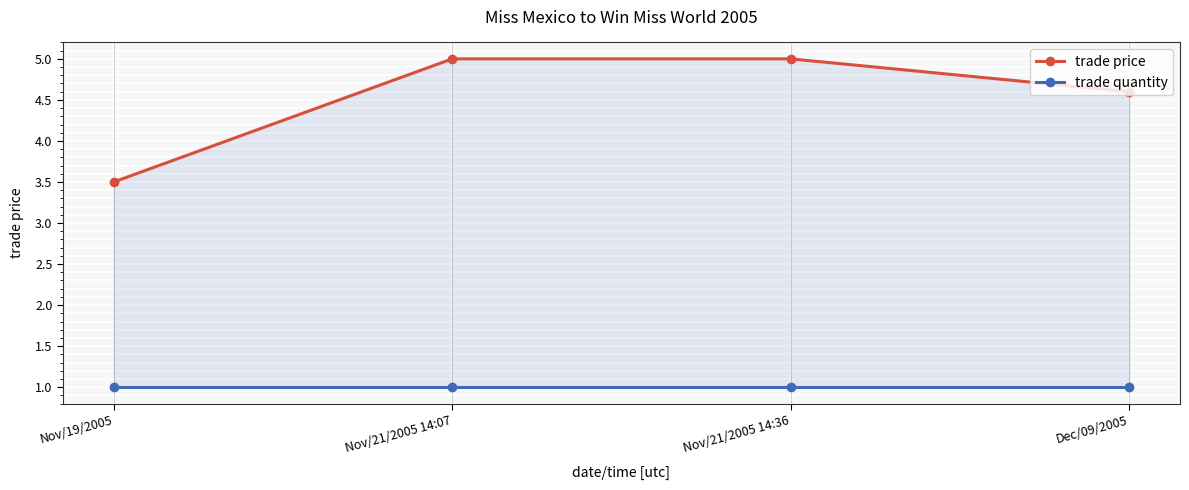

At how many categories does at least one series exceed 4?

3